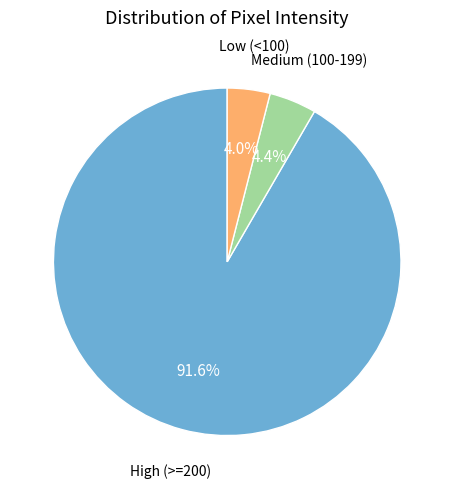

To the nearest percent, what is the average slice percentage?

33%